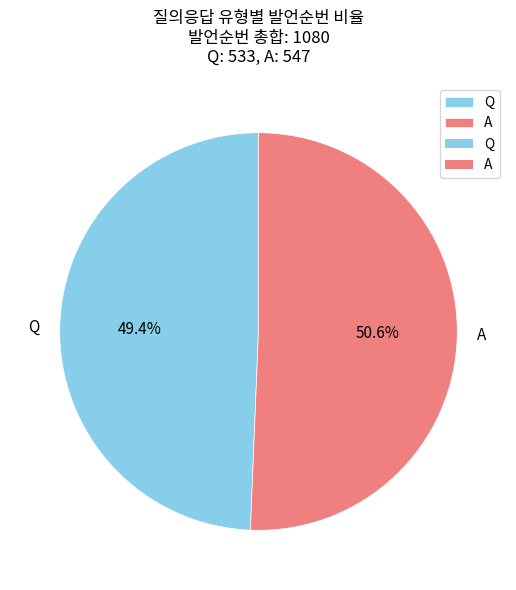

What percentage is the Q slice, to the nearest percent?

49%